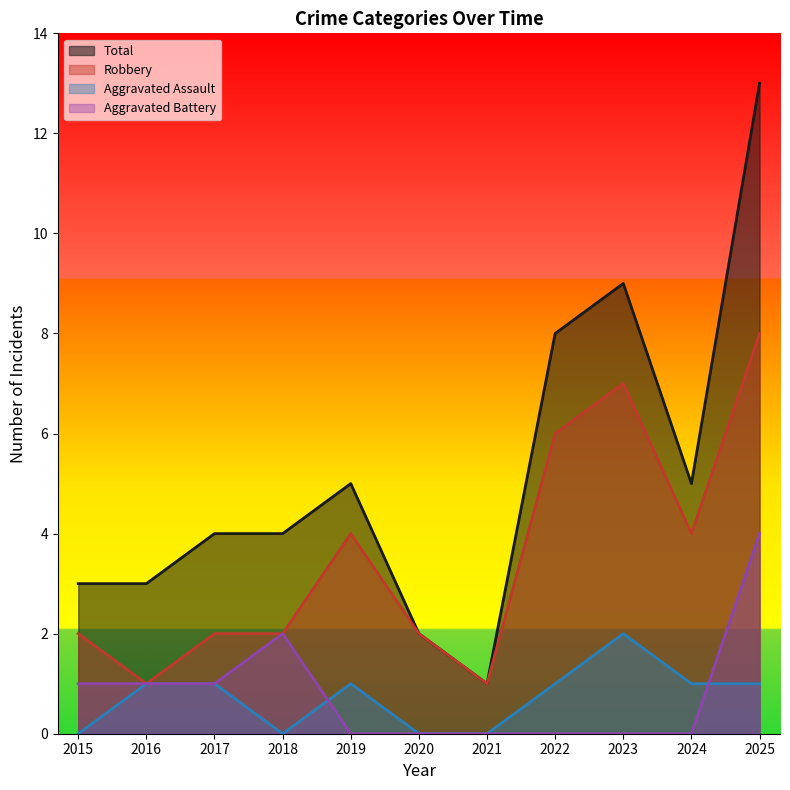

Reading right to left, extract all data points from this chart.

Aggravated Assault: 1	1	2	1	0	0	1	0	1	1	0
Aggravated Battery: 4	0	0	0	0	0	0	2	1	1	1
Robbery: 8	4	7	6	1	2	4	2	2	1	2
Total: 13	5	9	8	1	2	5	4	4	3	3